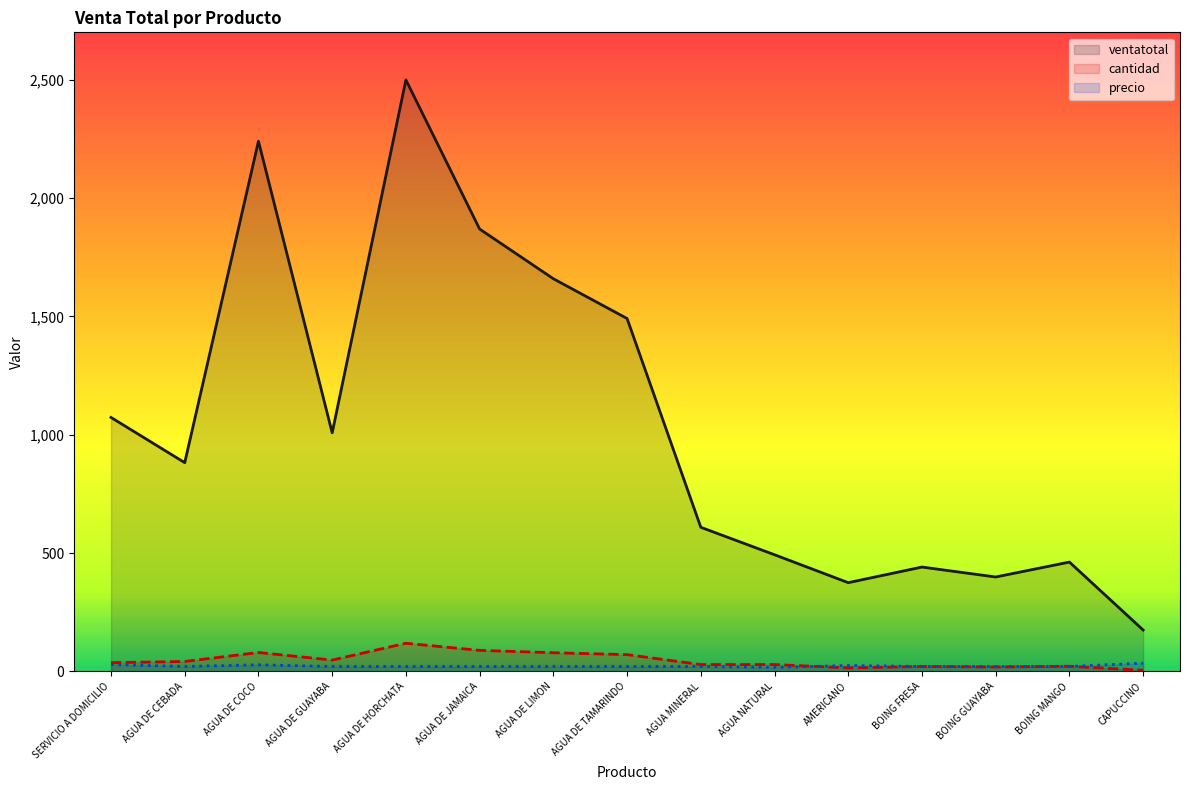

List the labels in order of ventatotal value, smallest first.

CAPUCCINO, AMERICANO, BOING GUAYABA, BOING FRESA, BOING MANGO, AGUA NATURAL, AGUA MINERAL, AGUA DE CEBADA, AGUA DE GUAYABA, SERVICIO A DOMICILIO, AGUA DE TAMARINDO, AGUA DE LIMON, AGUA DE JAMAICA, AGUA DE COCO, AGUA DE HORCHATA